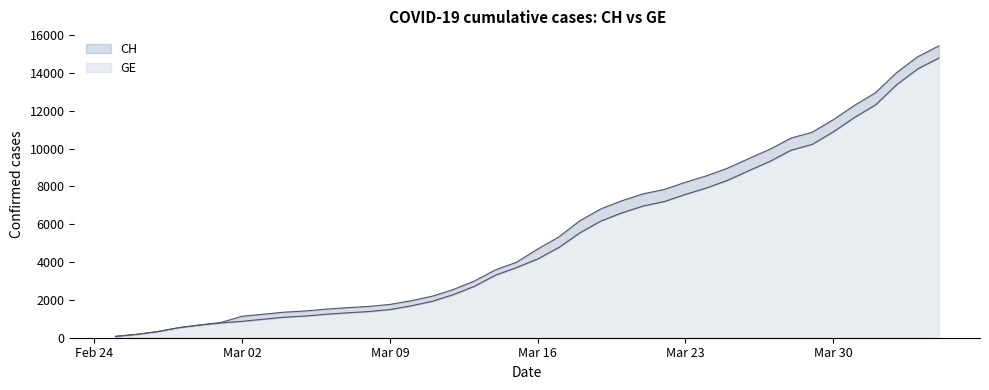

At which category does the chart reach its minimum across all series?

2020-02-25